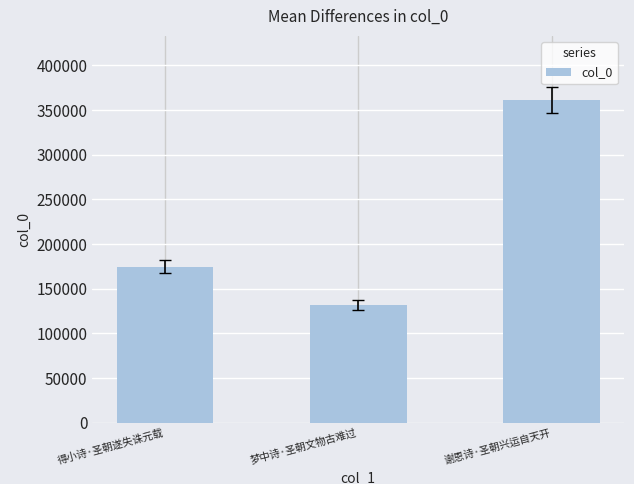

List the labels in order of value, largest first.

谢恩诗·圣朝兴运自天开, 得小诗·圣朝遂失诛元载, 梦中诗·圣朝文物古难过